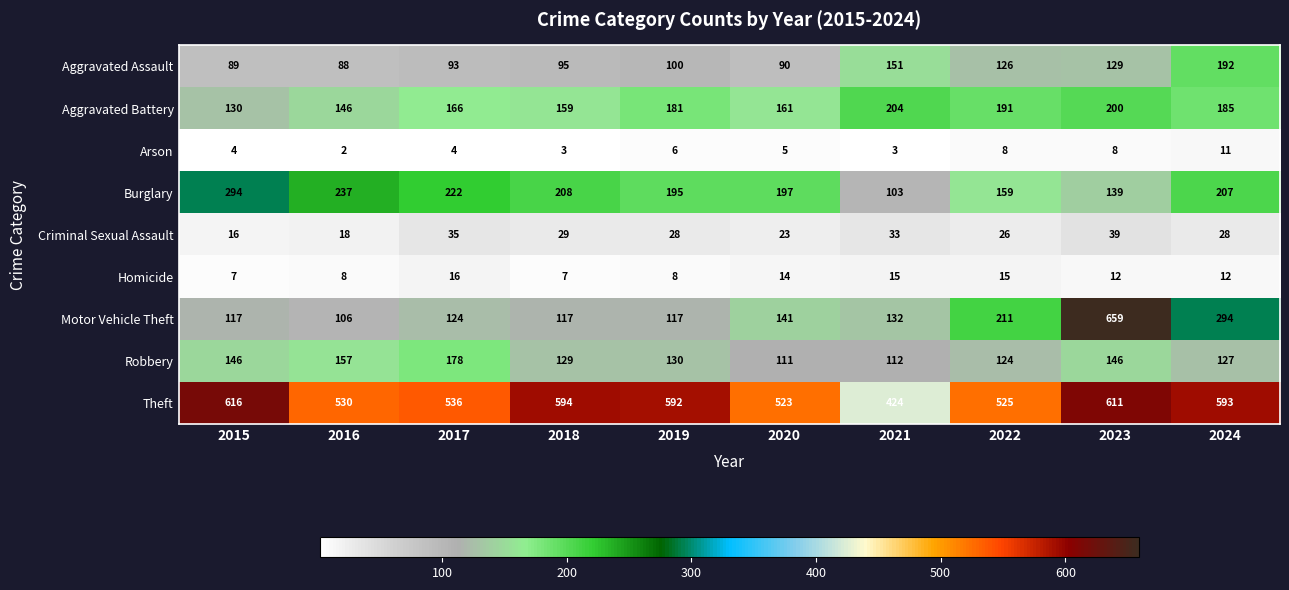

The Arson series shows 4 at 2017. True or false?

True